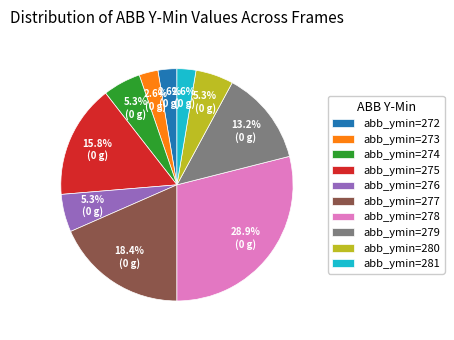

What is the largest slice in the pie chart?

abb_ymin=278